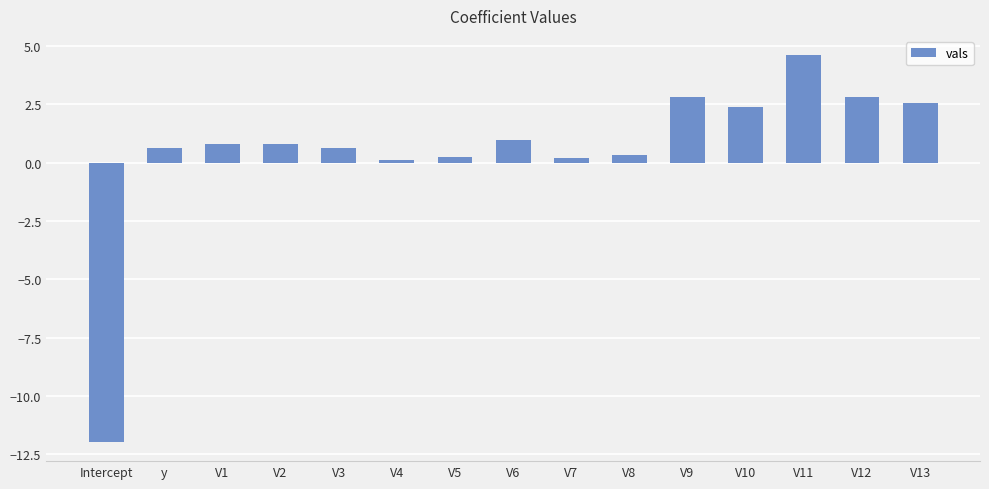

What is the label of the 6th bar from the left?

V4